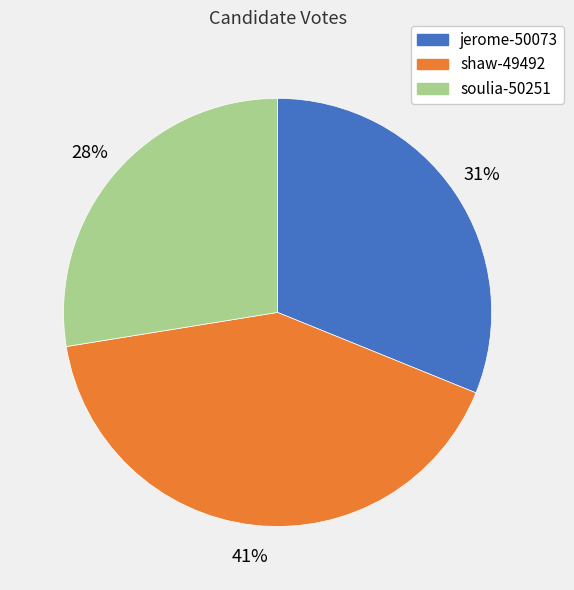

Does shaw-49492 account for over 50% of the chart?

No